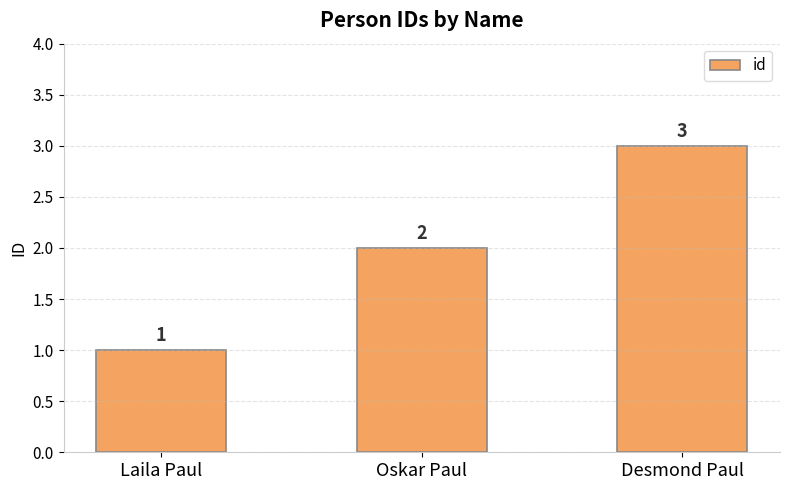

Reading left to right, extract all data points from this chart.

Laila Paul=1	Oskar Paul=2	Desmond Paul=3